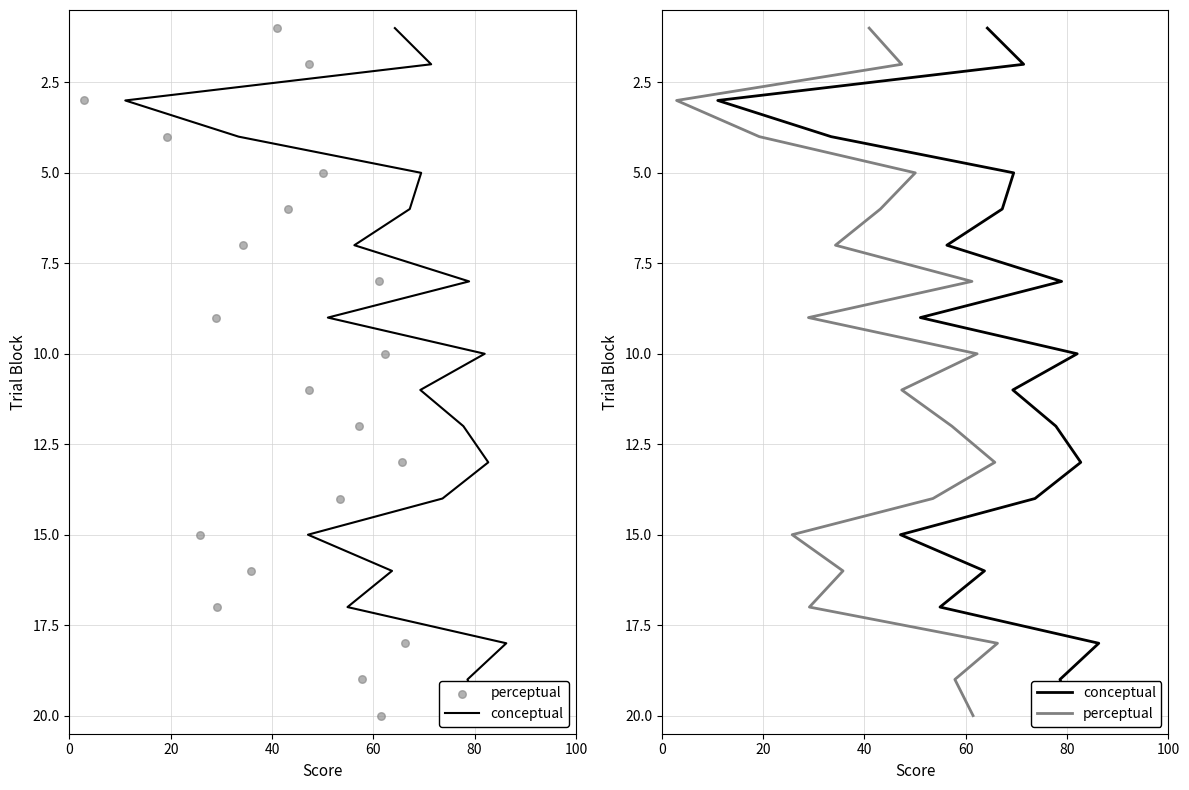

Which series has the largest Y range (max minus min)?

conceptual